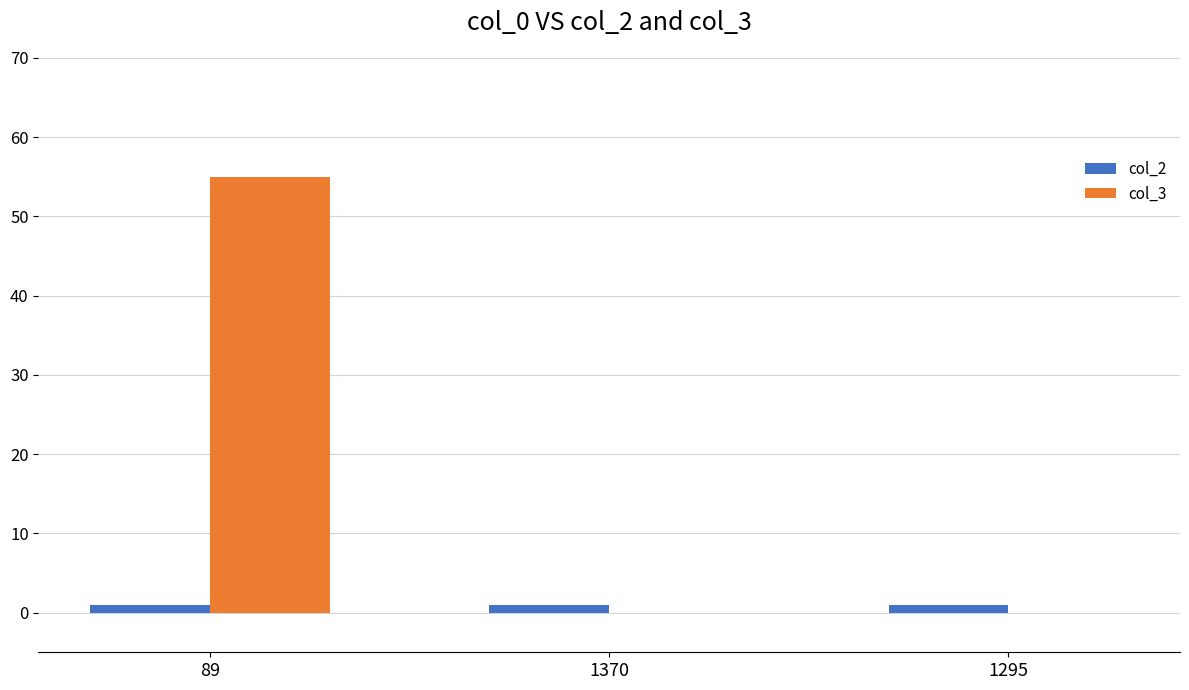

Between 89 and 1370, which series saw the biggest shift?

col_3